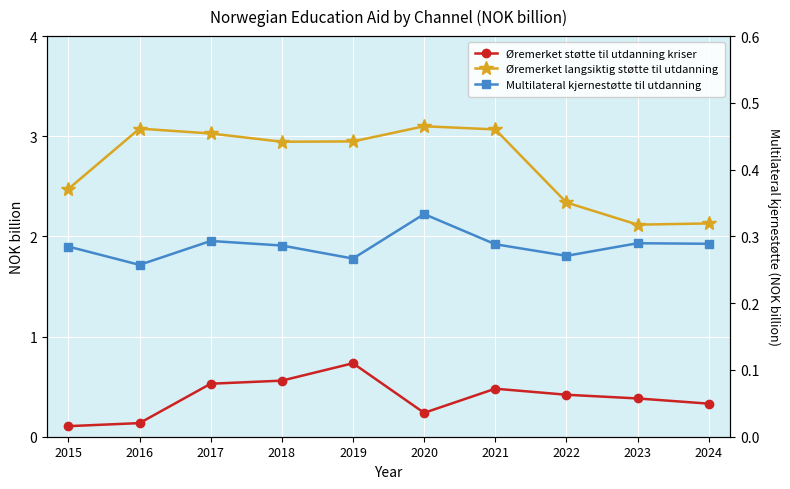

Which series has the largest total across all categories?

Øremerket langsiktig støtte til utdanning